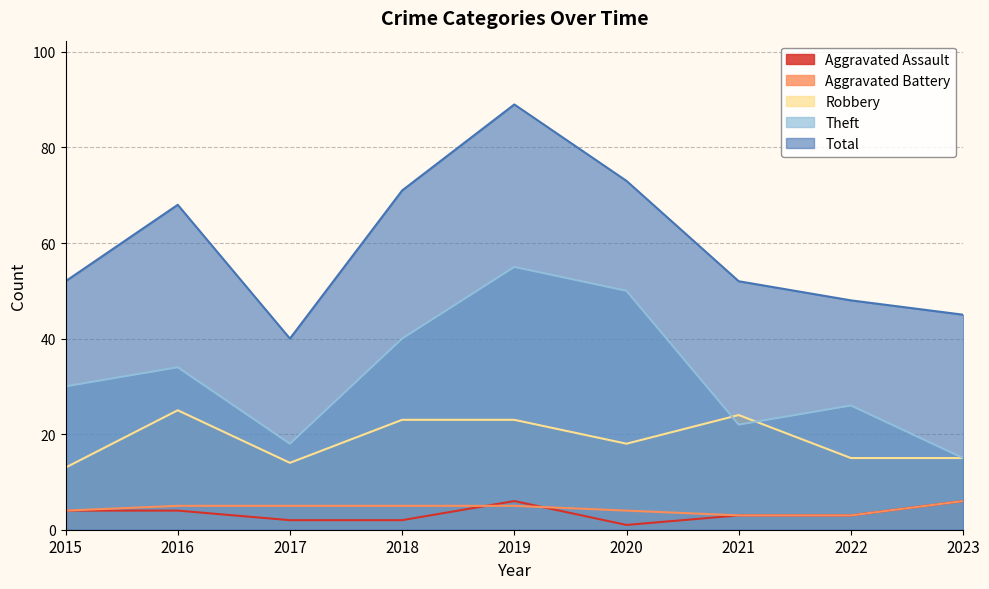

What is the value of the Aggravated Assault point at the 2nd from the left?

4